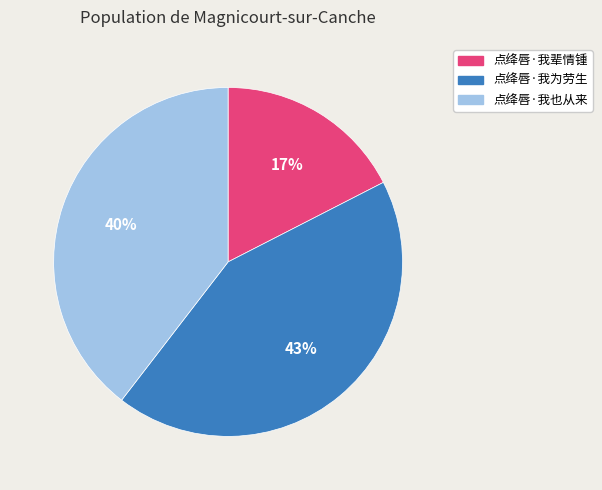

The 点绛唇·我也从来 slice represents 32% of the pie. True or false?

False